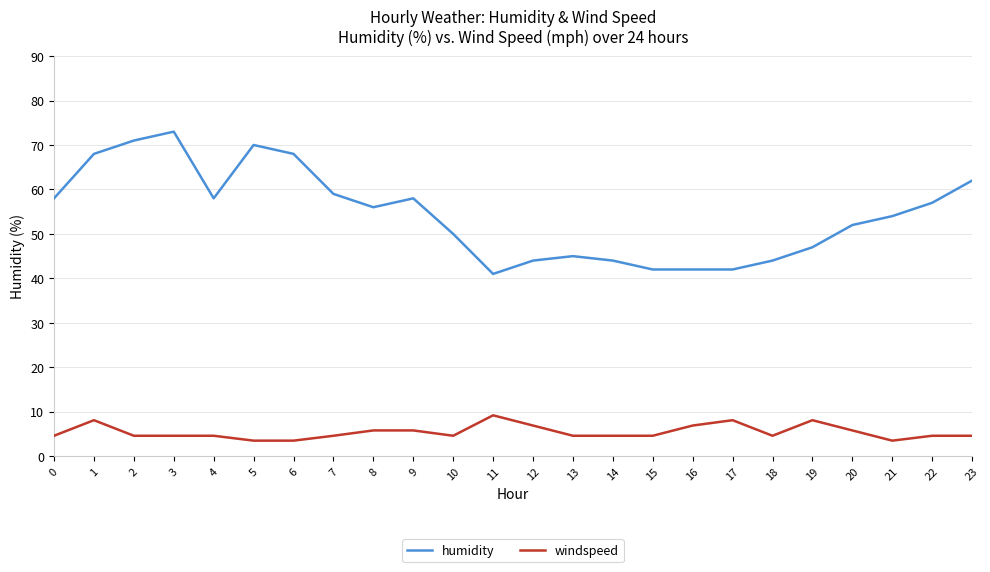

Is the value of humidity at 5 greater than the value of windspeed at 13?

Yes